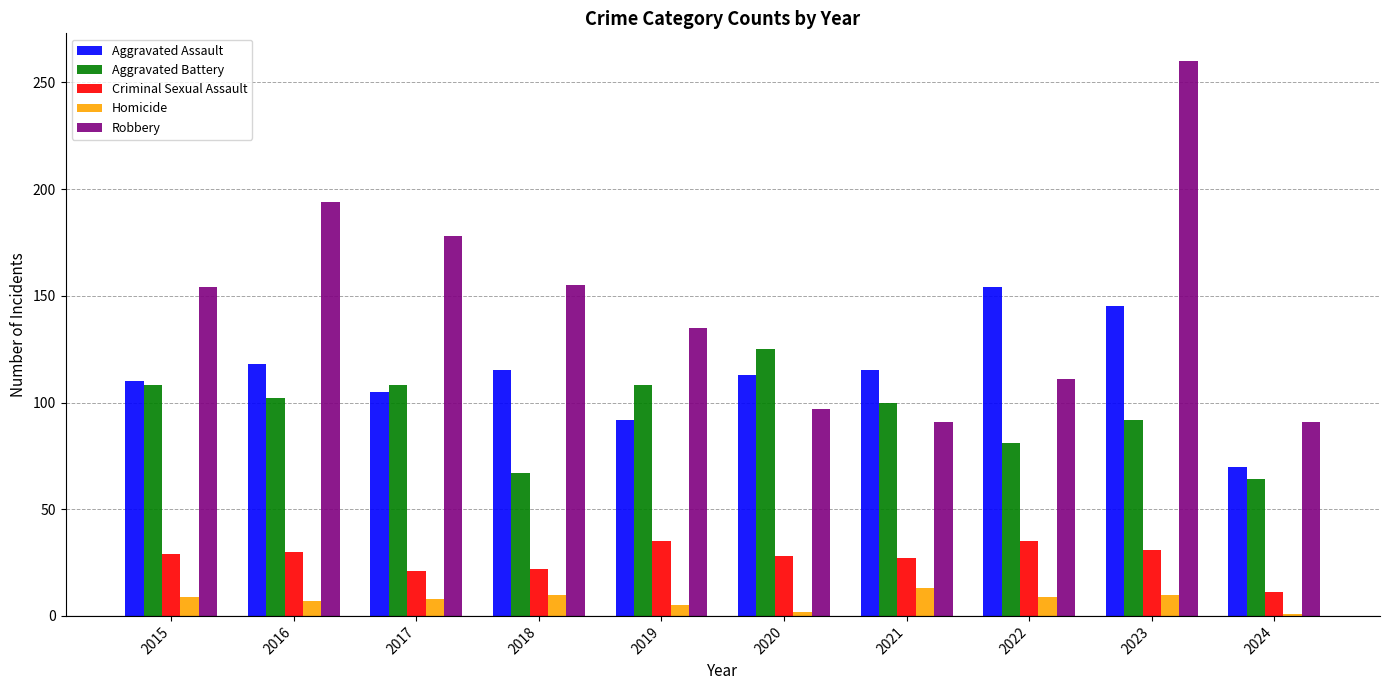

List the series in order of their peak value, lowest first.

Homicide, Criminal Sexual Assault, Aggravated Battery, Aggravated Assault, Robbery